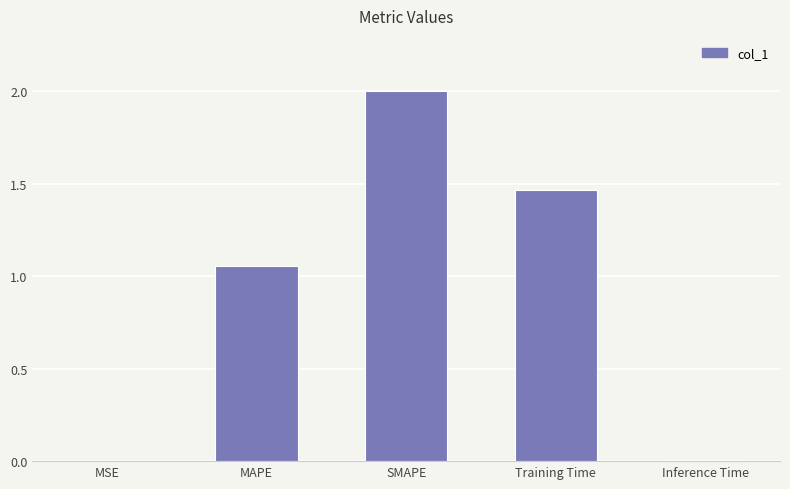

Approximately how many times larger is the value at MAPE compared to Training Time?

0.7